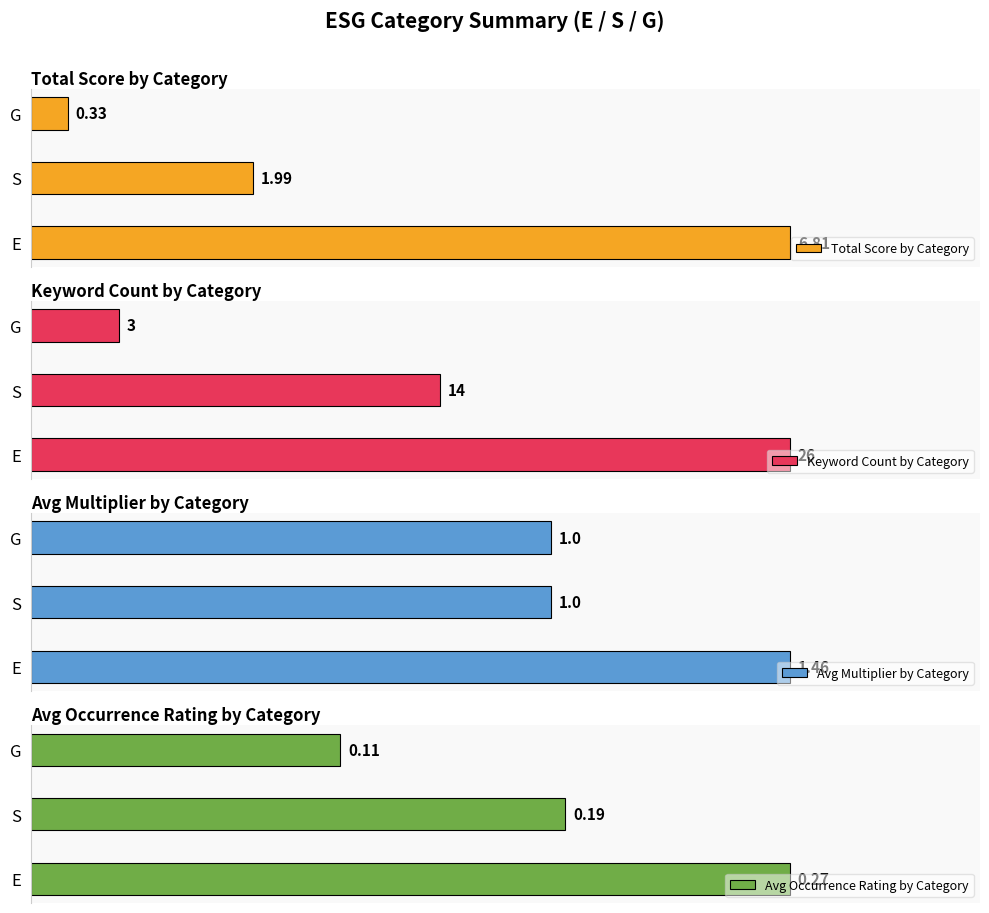

Which series has the largest range (max minus min)?

Keyword Count